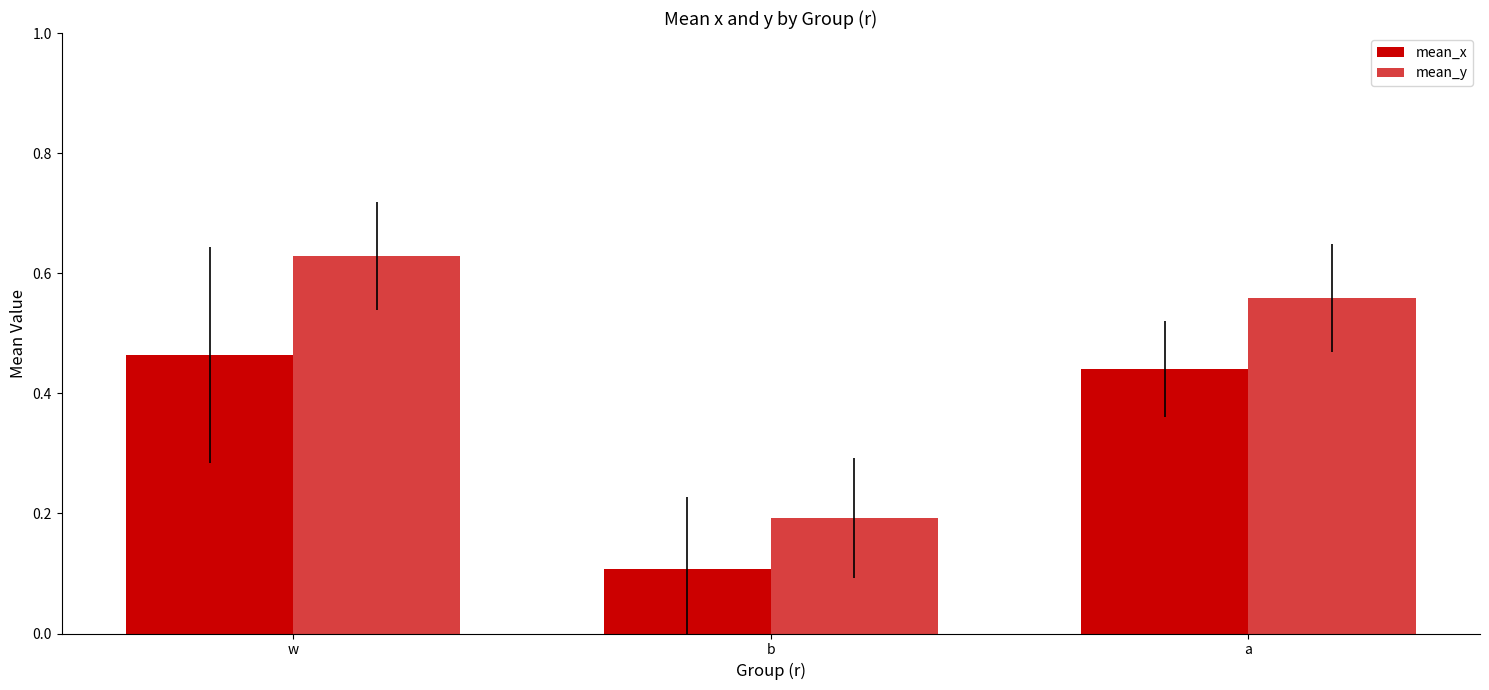

At how many categories does at least one series exceed 0?

3